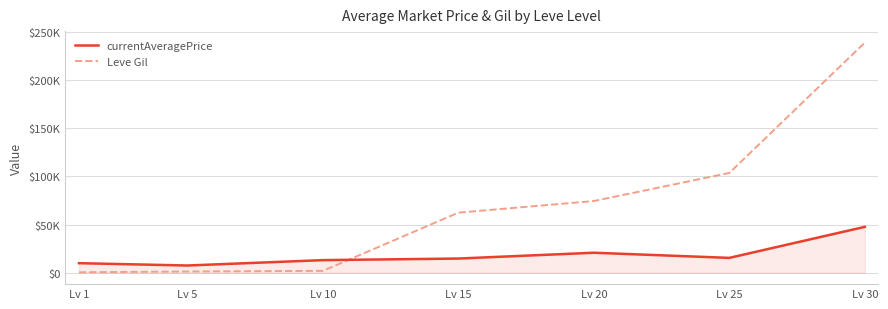

The Leve Gil series shows 813 at Lv 10. True or false?

False